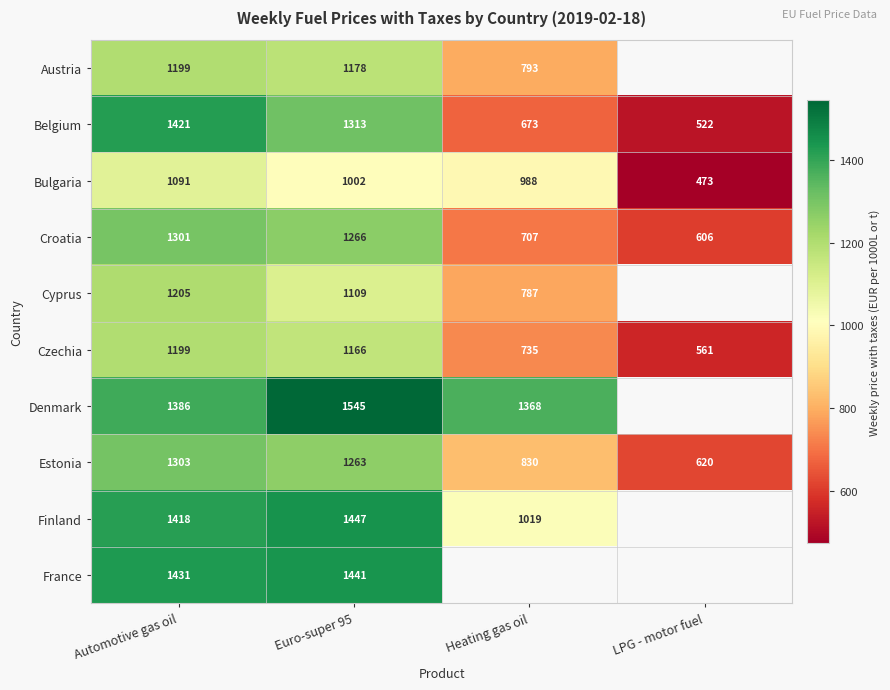

The Austria series shows 1199 at Automotive gas oil. True or false?

True